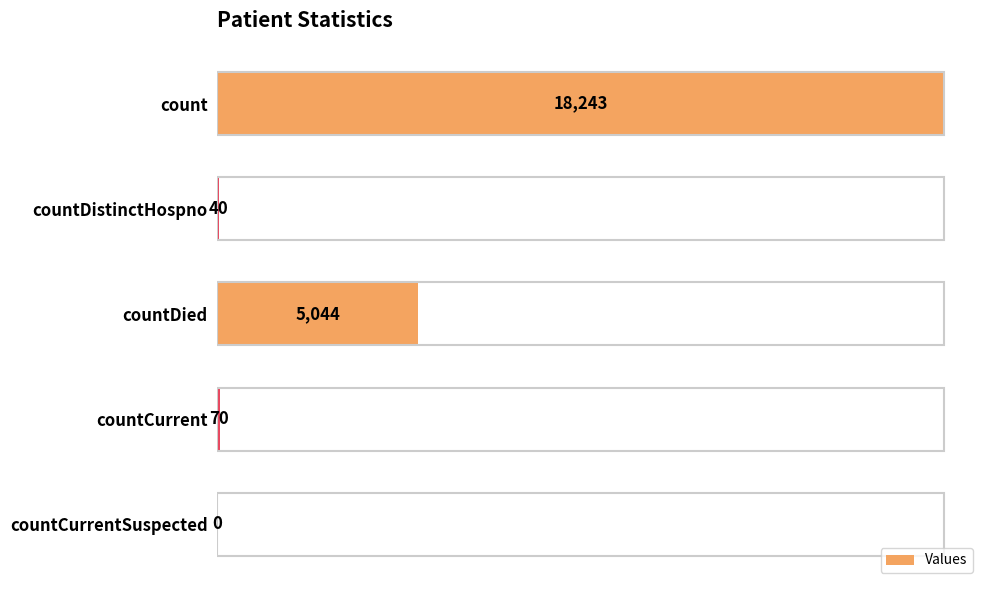

Which category has the highest value across all series?

count